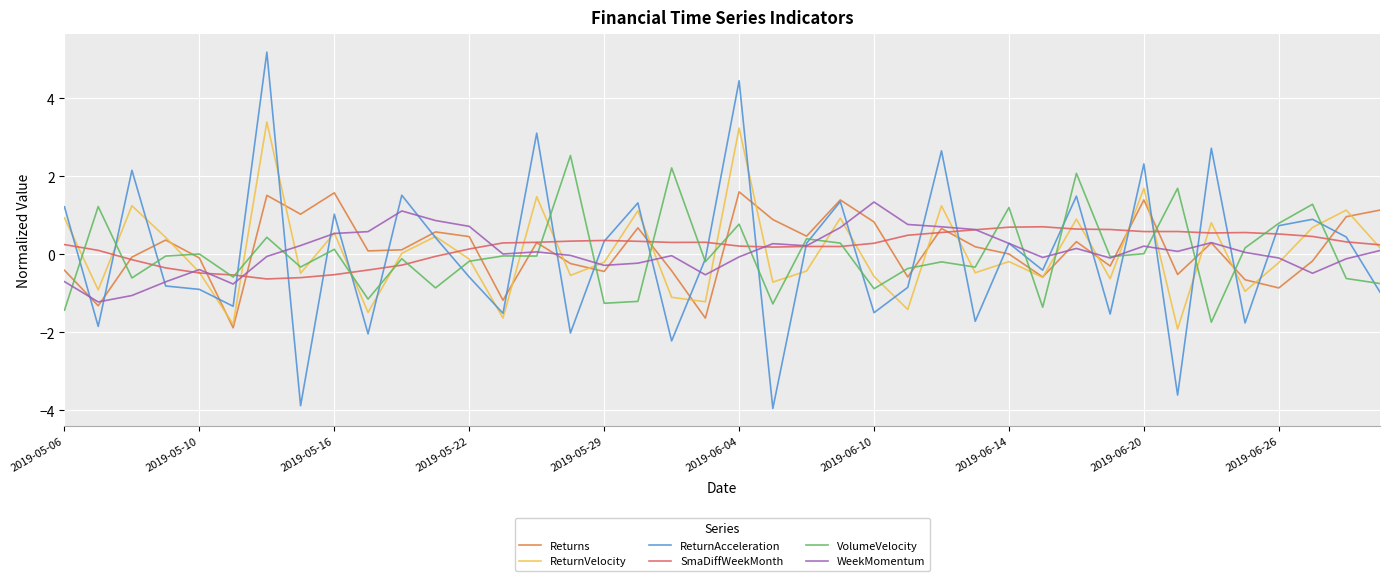

What is the highest value of the Returns series?

1.6